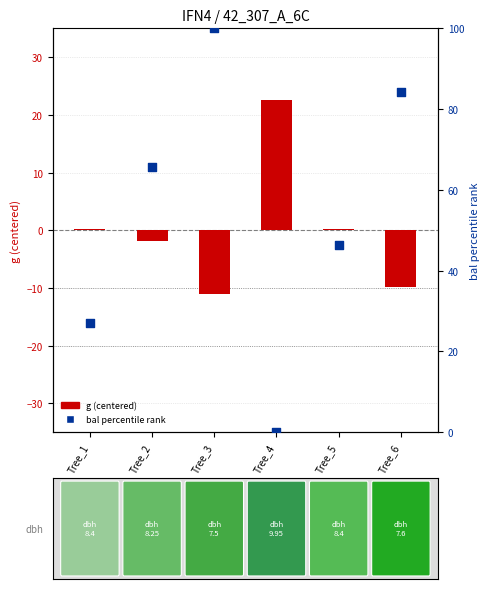

Is the value of bal (percentile rank) at Tree_4 greater than the value of g (centered) at Tree_1?

No